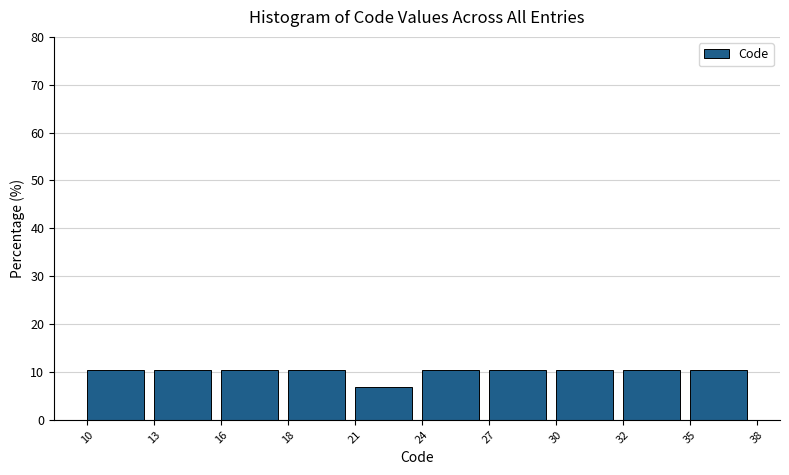

Reading right to left, what are all the values shown in this chart?

10.3	10.3	10.3	10.3	10.3	6.9	10.3	10.3	10.3	10.3